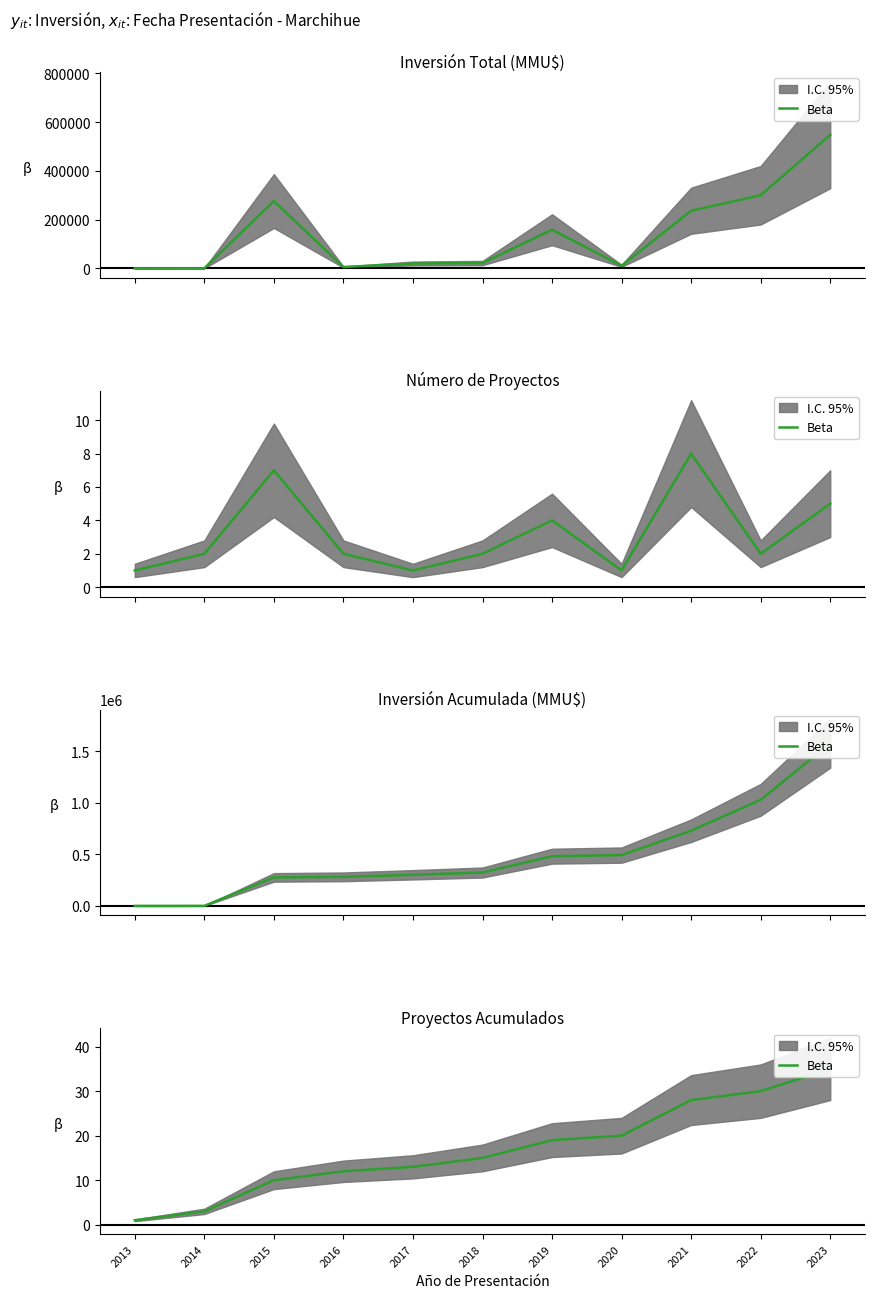

True or false: the data shows 28 at 2021.

True